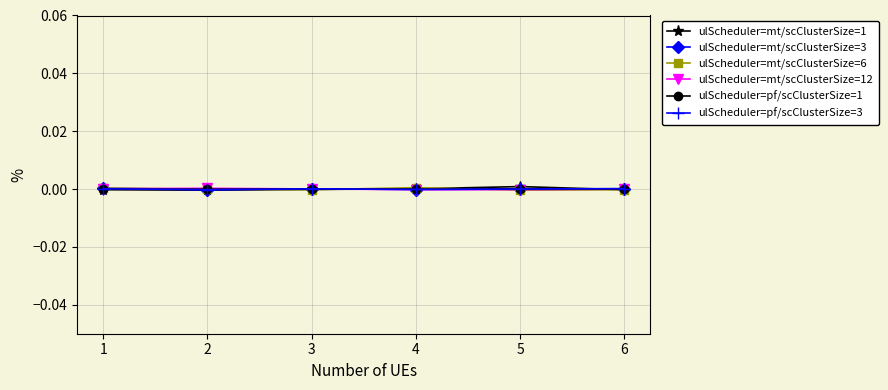

True or false: ulScheduler=mt/scClusterSize=6 has a value of -0.0 at 3.

True